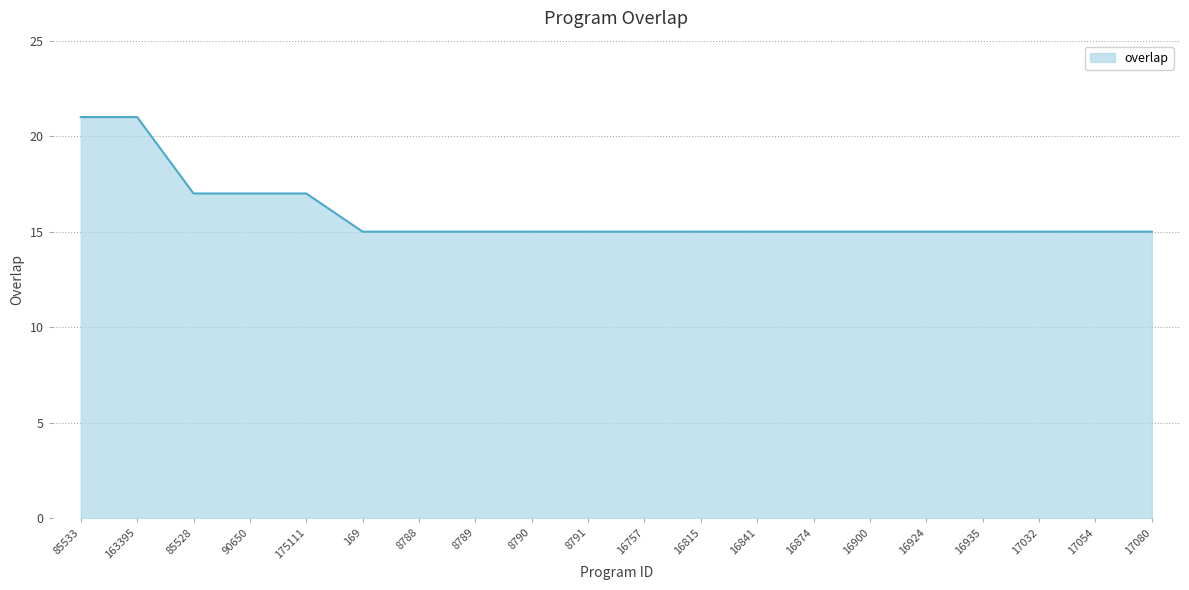

Reading right to left, what are all the values shown in this chart?

15	15	15	15	15	15	15	15	15	15	15	15	15	15	15	17	17	17	21	21